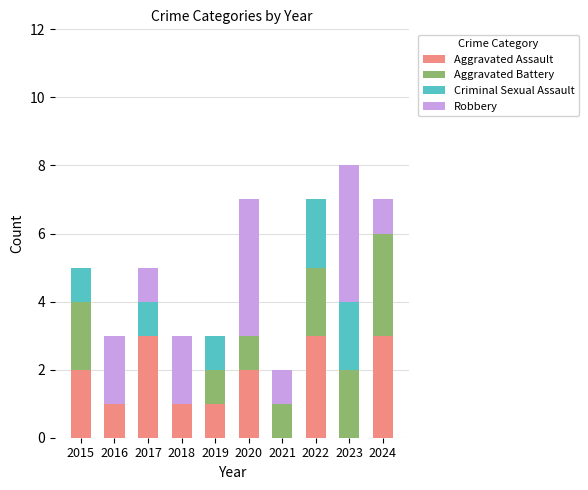

What is the total value across all series at 2022?

7